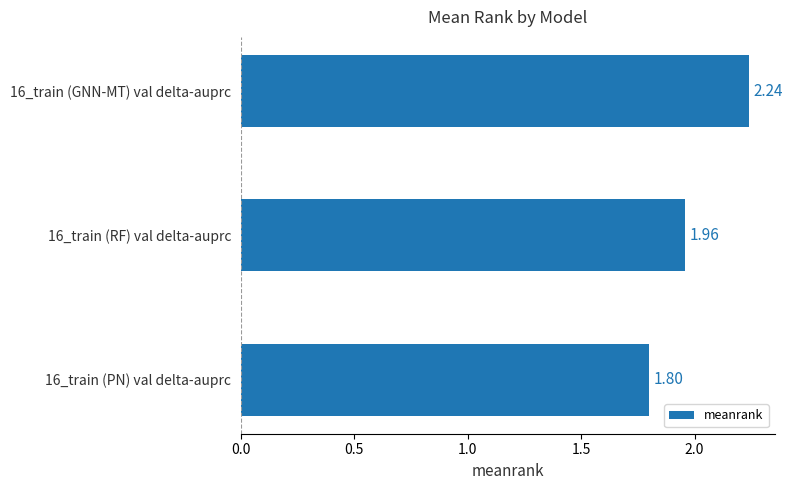

Rank the categories by value from highest to lowest.

16_train (GNN-MT) val delta-auprc, 16_train (RF) val delta-auprc, 16_train (PN) val delta-auprc